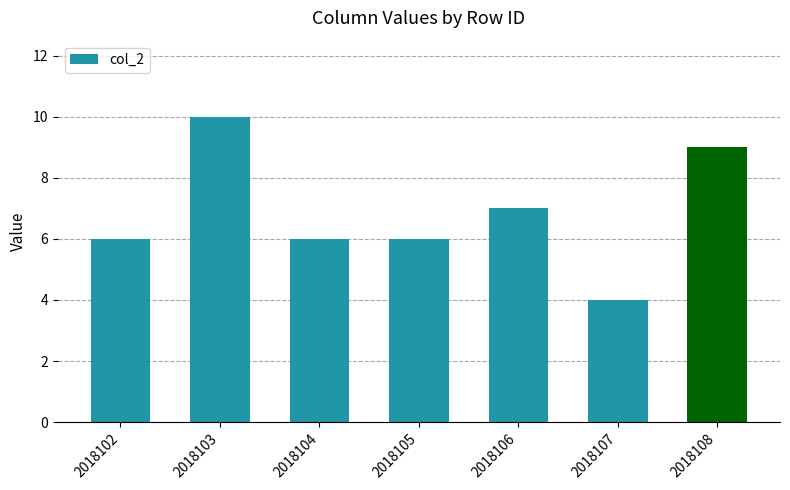

Are the bars horizontal?

No